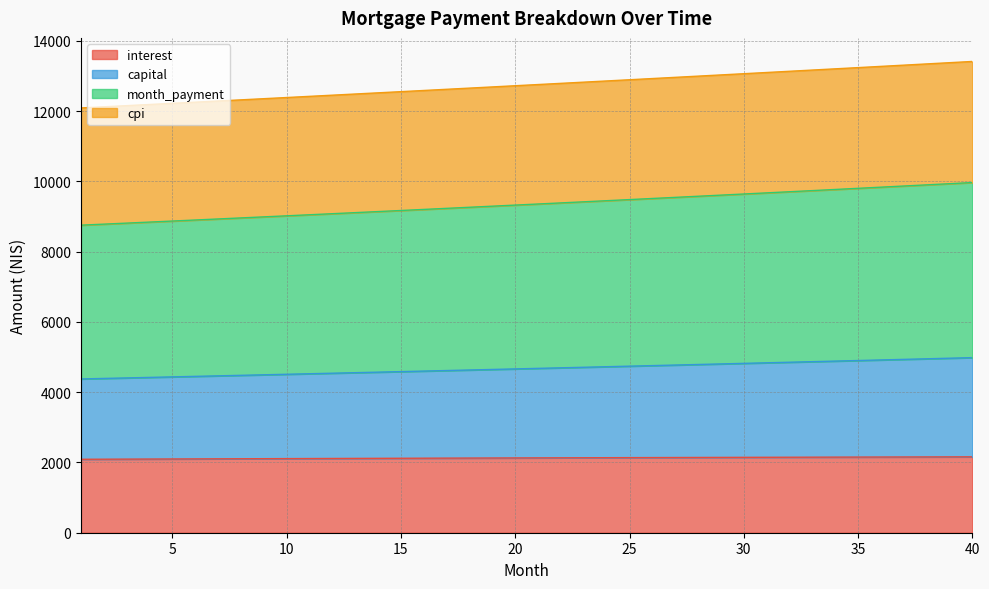

The cpi series shows 12419.5 at 11. True or false?

True